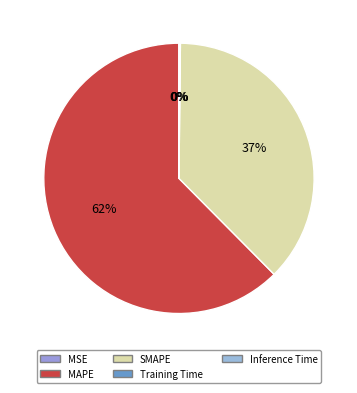

Is there any slice that represents more than half of the pie?

Yes